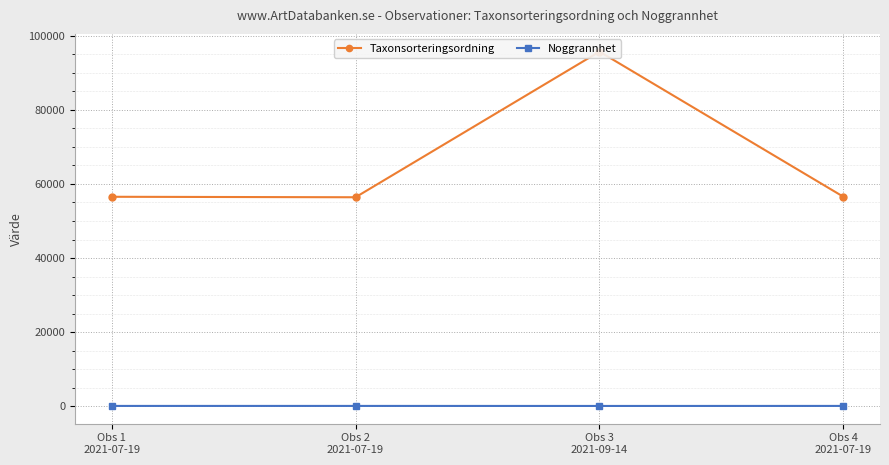

Is the value of Noggrannhet at Obs 2
2021-07-19 greater than the value of Taxonsorteringsordning at Obs 4
2021-07-19?

No